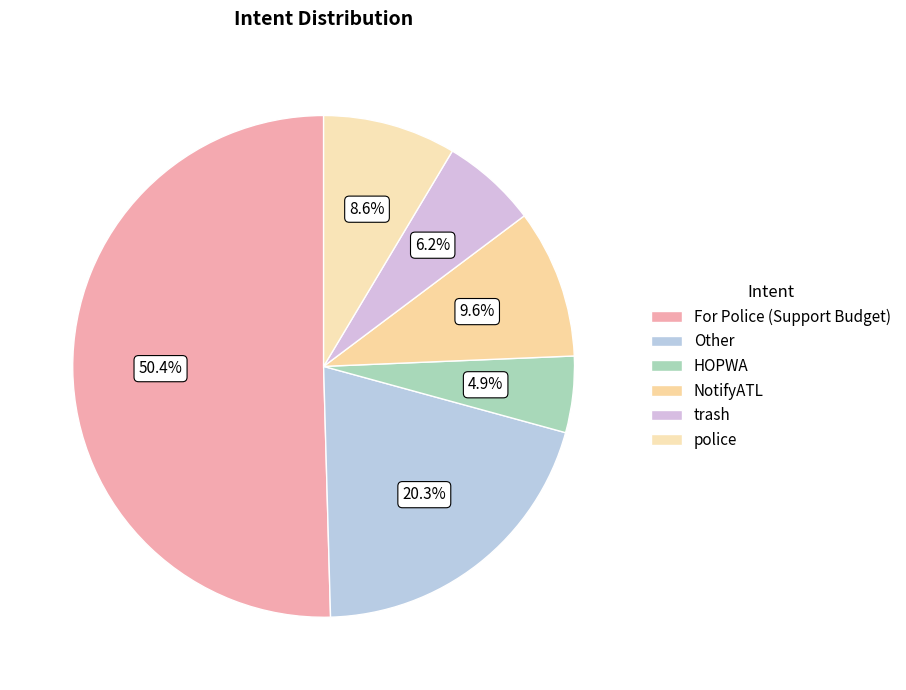

How many segments does this pie chart have?

6